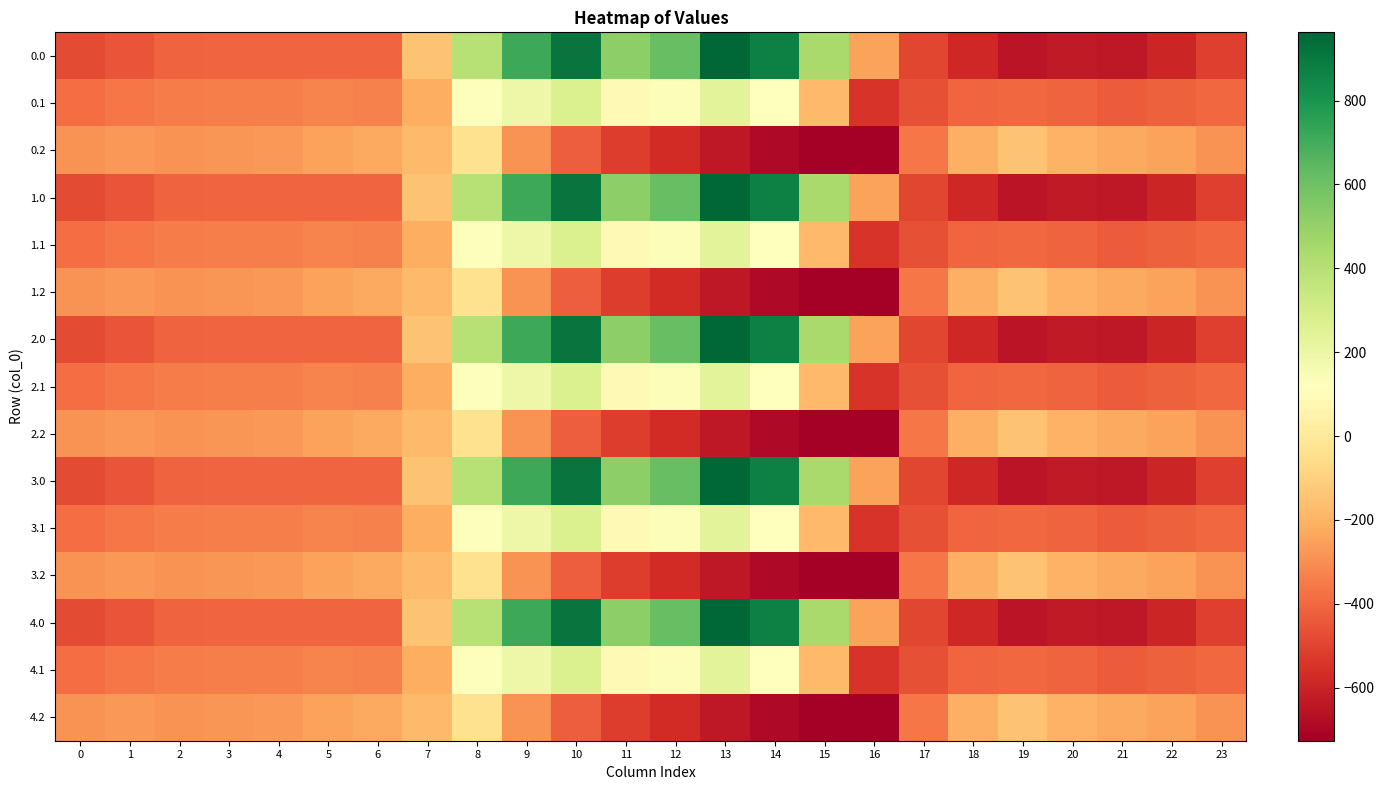

What is the spread (max minus min) of values at 13?

1603.1